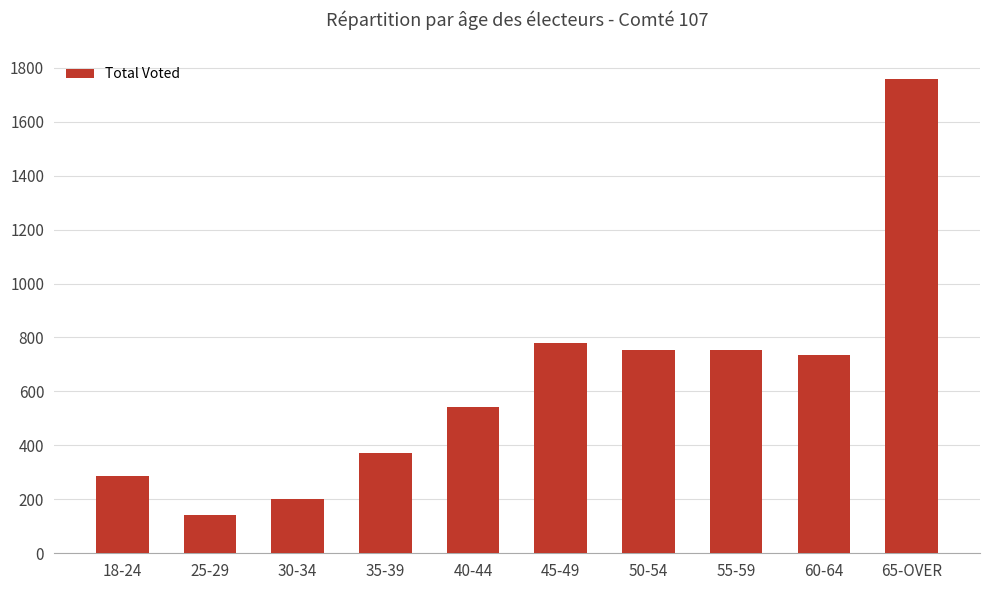

What is the difference between the maximum and minimum values?

1618